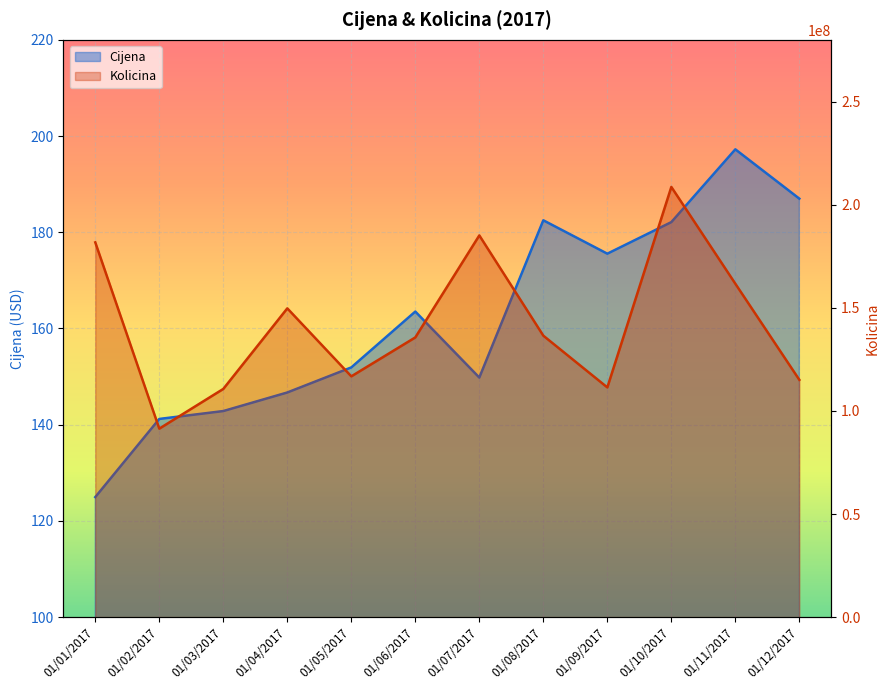

What is the difference between the maximum and second lowest values in the Cijena series?

56.0